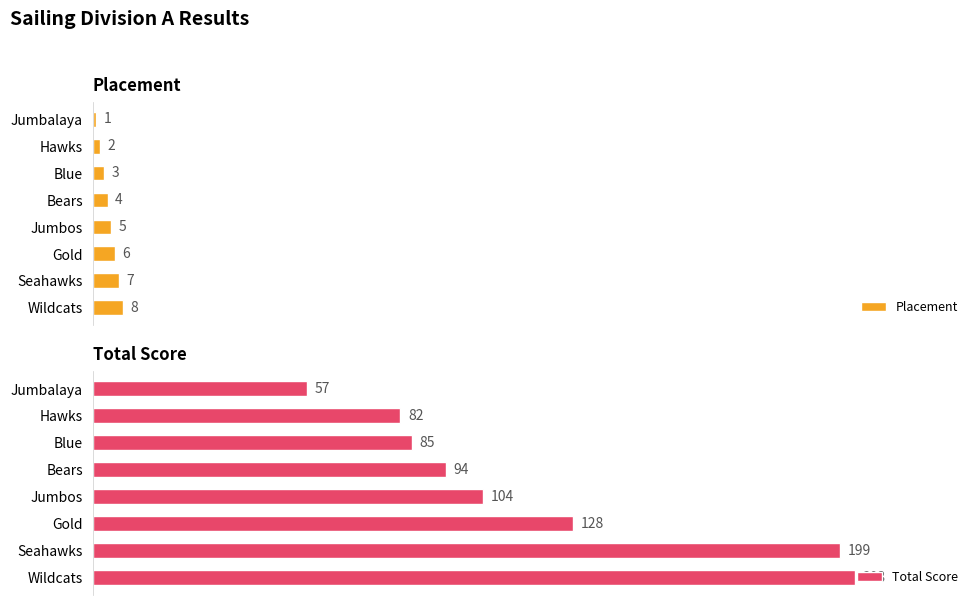

What is the minimum value shown in the chart?

1